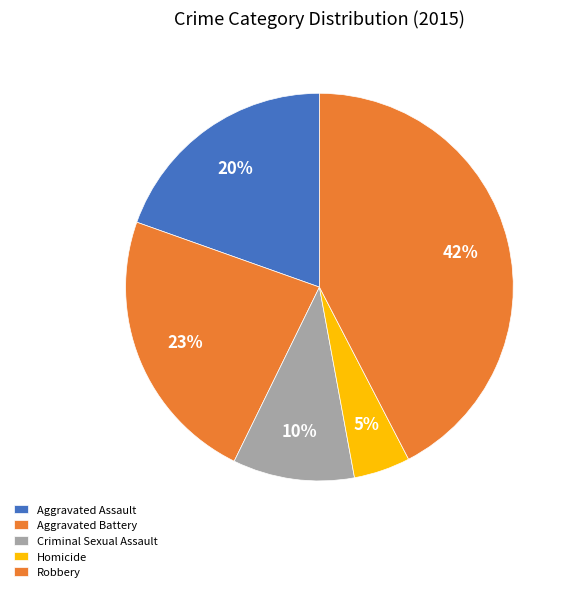

How many slices are in this pie chart?

5